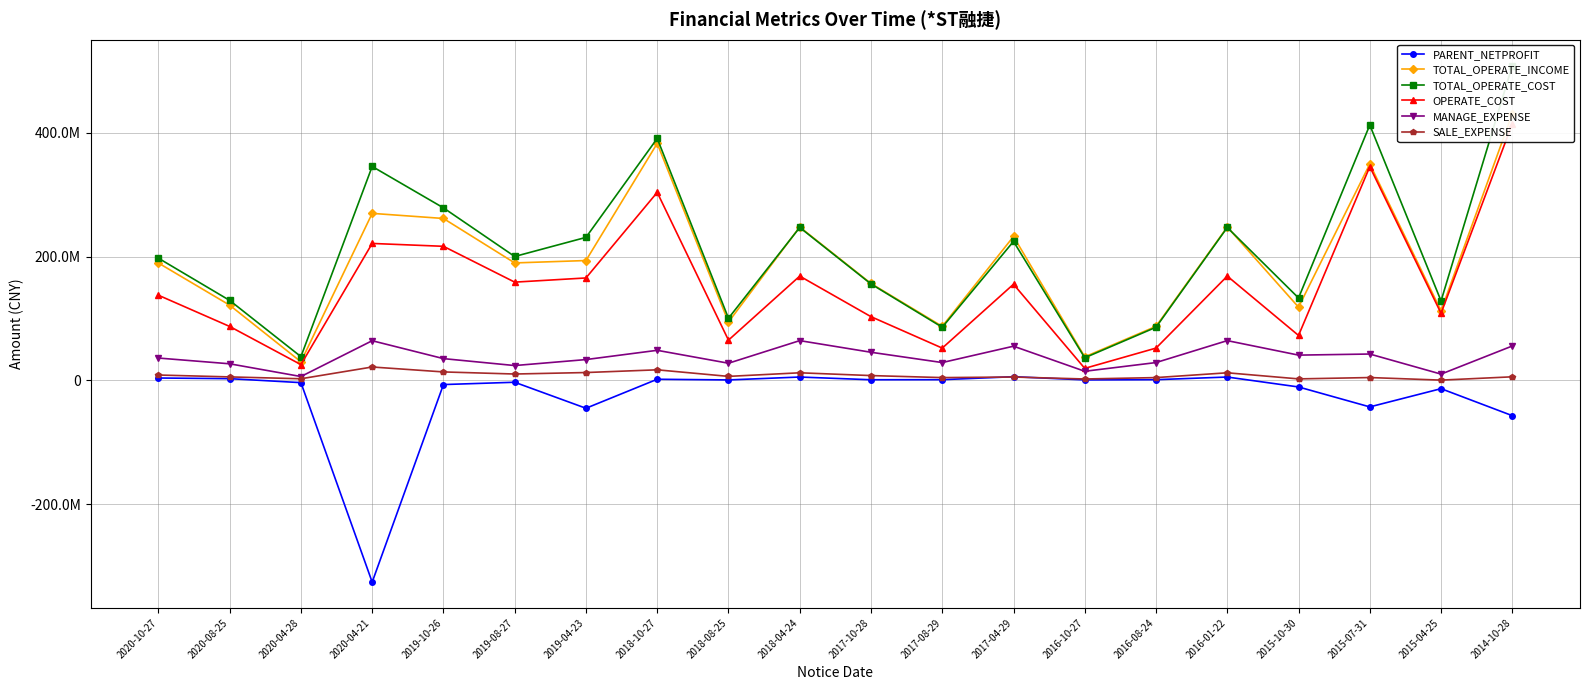

True or false: PARENT_NETPROFIT has a value of -26632138.7 at 2015-07-31.

False